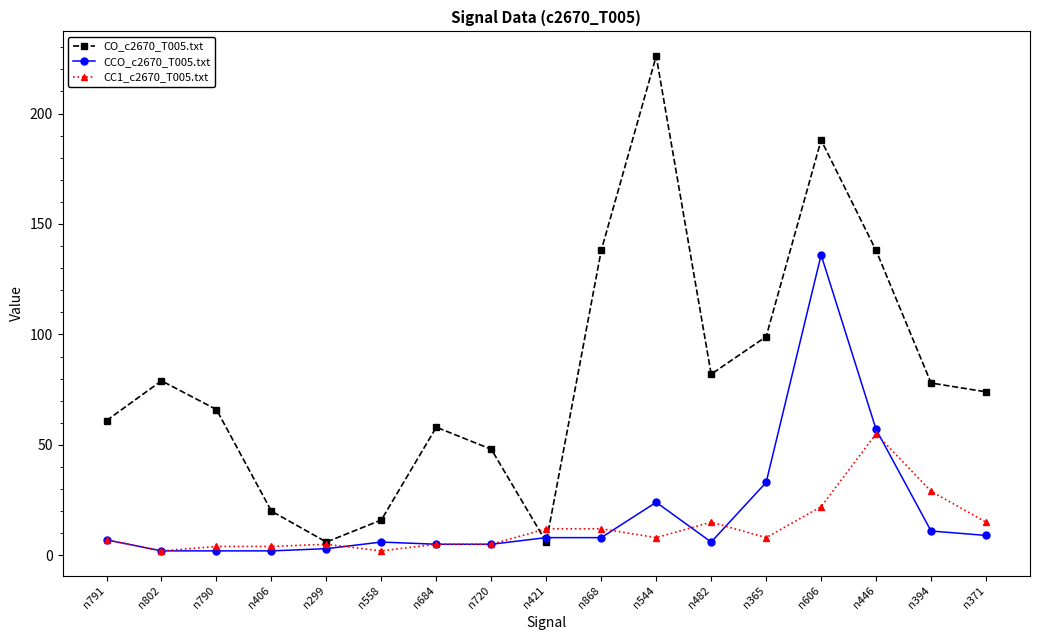

At which category is the sum across all series the highest?

n606